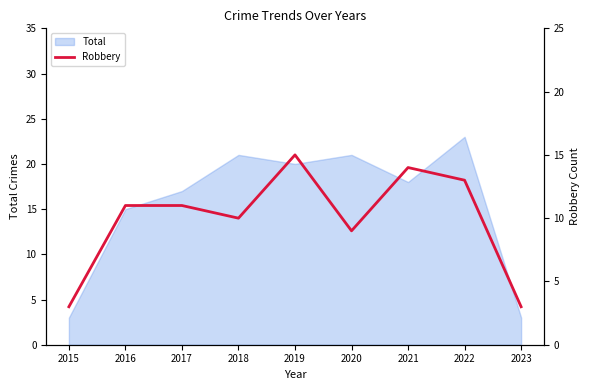

What is the difference between the maximum and second lowest values?

12